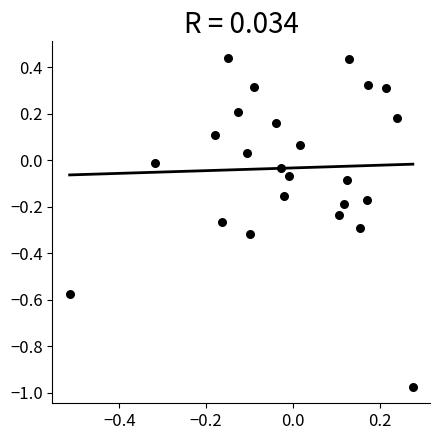

What is the range of X values (max minus min)?

0.8